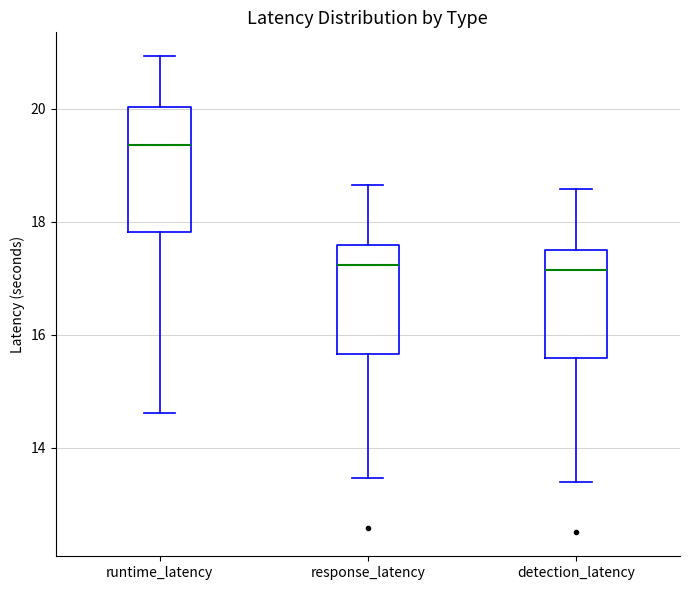

Reading left to right, transcribe this box plot: for each box, give where its median line is, the range the box spans, and where its two whiskers end, as read against the y-axis. The values are not printed on the chart, so give them approximately, as read against the axis.

runtime_latency: median 19.4, box 17.8 to 20.0, whiskers 14.6 to 21.0
response_latency: median 17.2, box 15.6 to 17.6, whiskers 13.4 to 18.6
detection_latency: median 17.2, box 15.6 to 17.4, whiskers 13.4 to 18.6